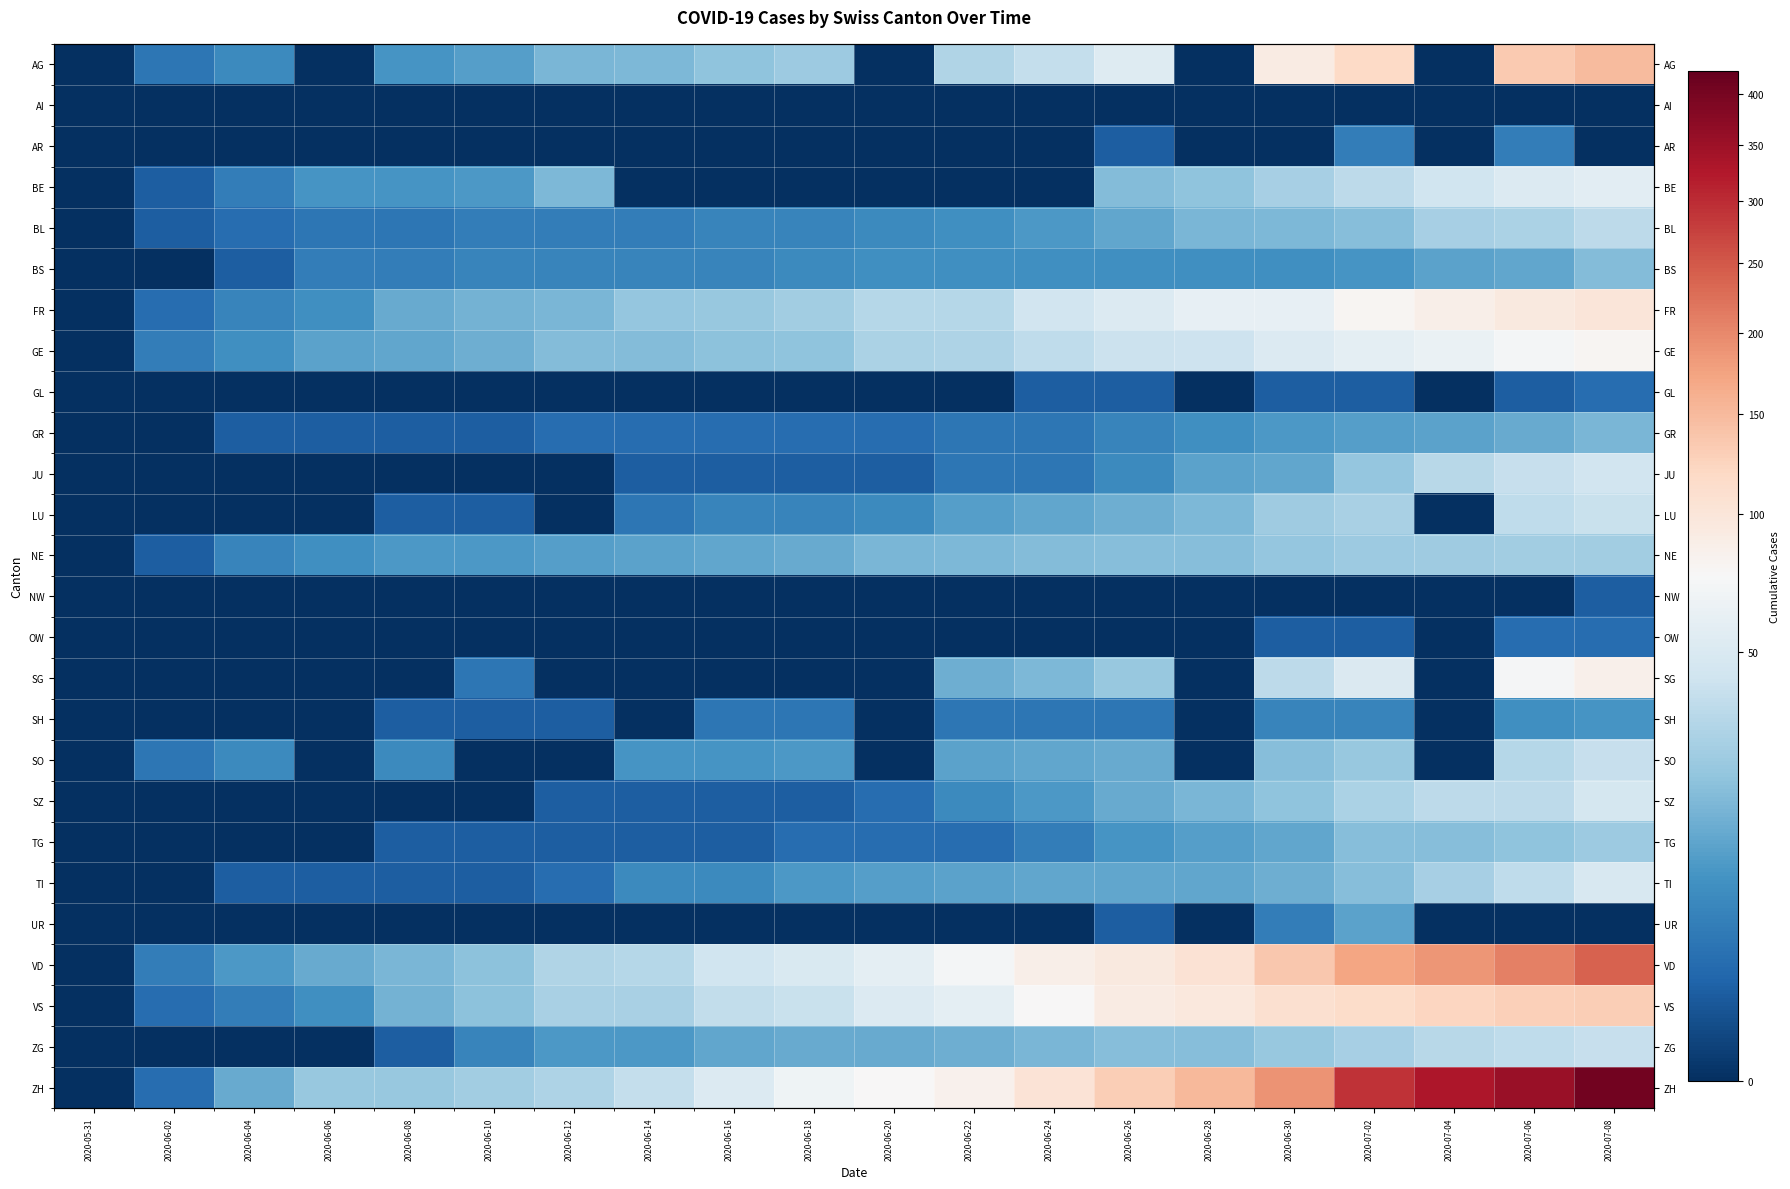

What is the maximum value shown in the chart?

405